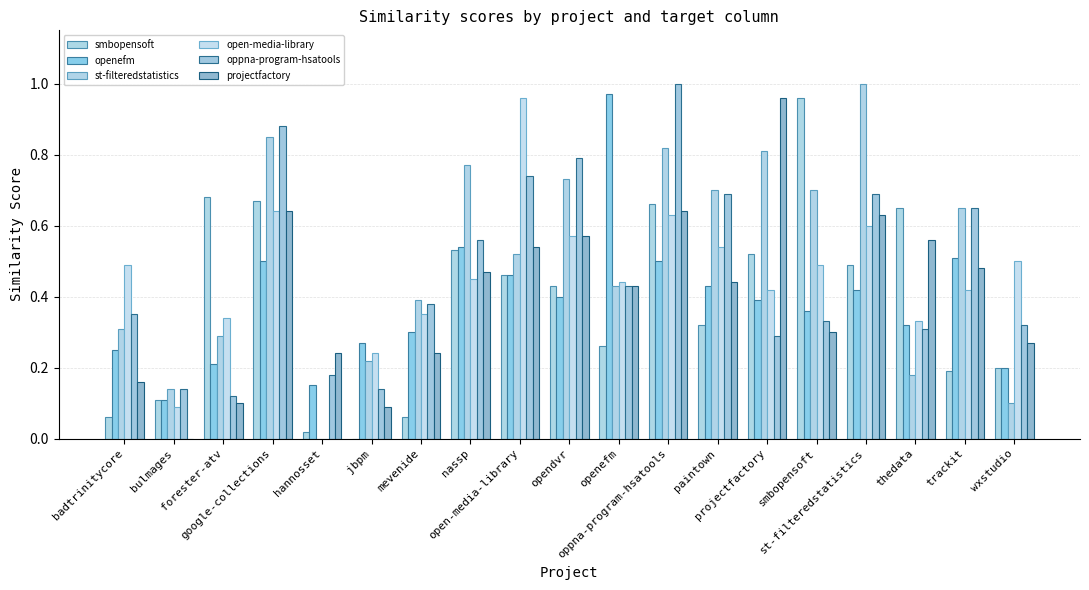

How many values in the open-media-library series exceed 0?

18